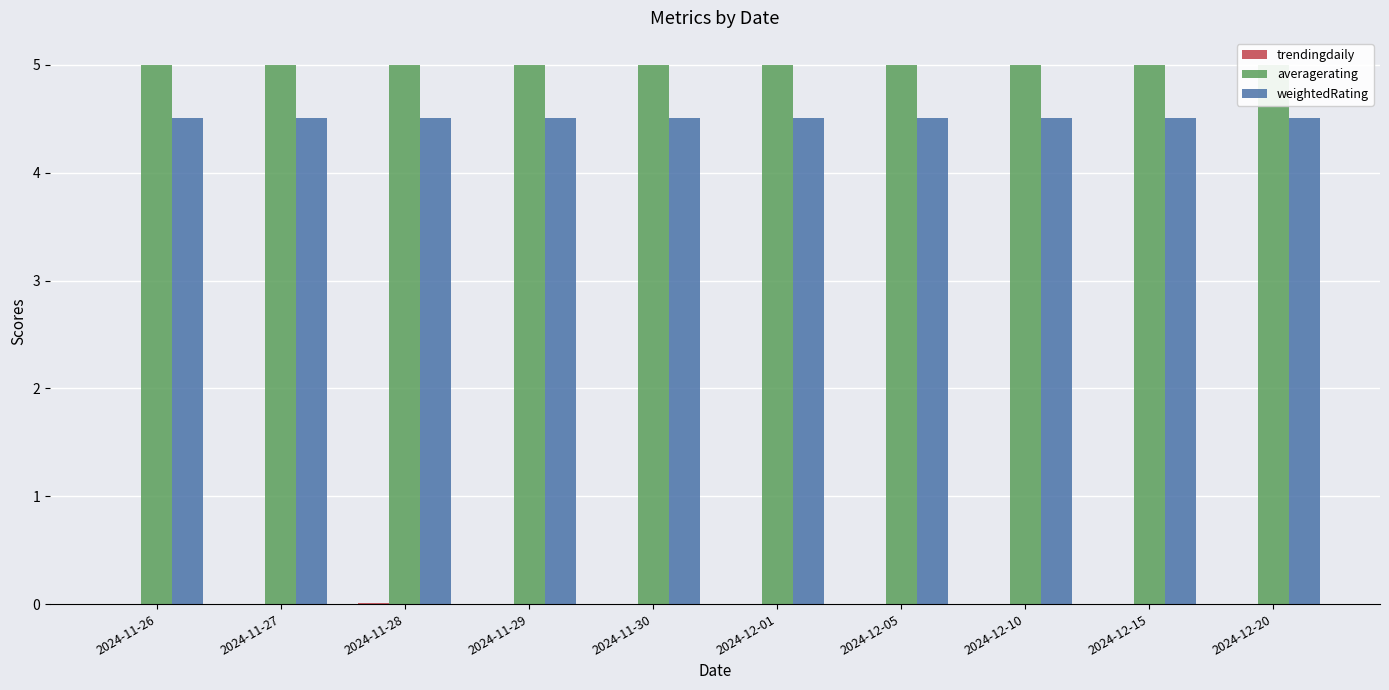

What is the label of the 3rd bar from the left?

2024-11-28